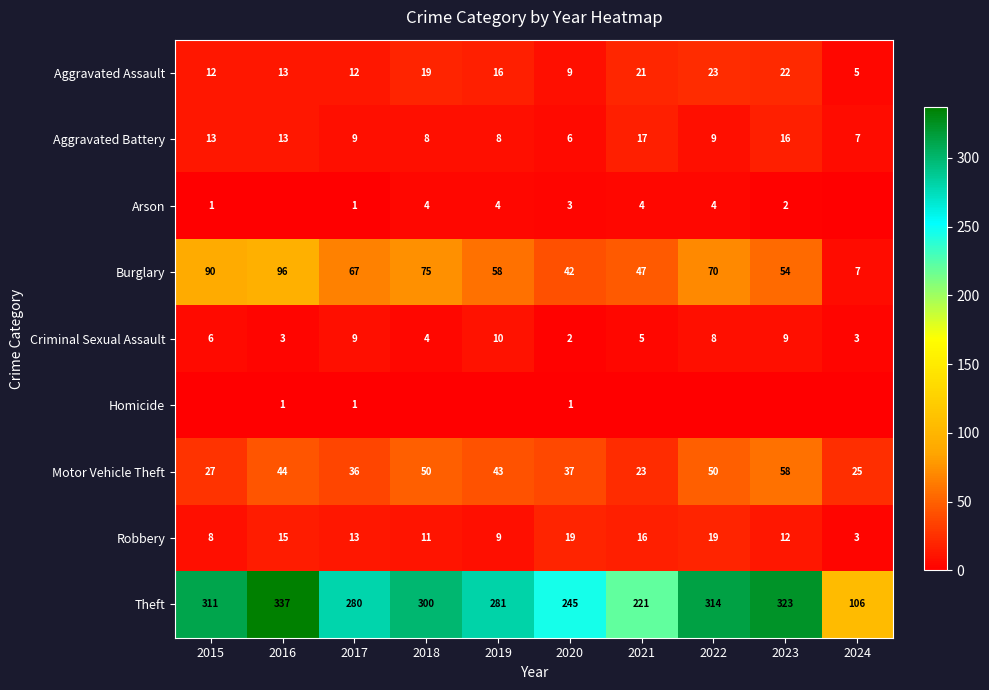

What is the total value across all series at 2020?

364